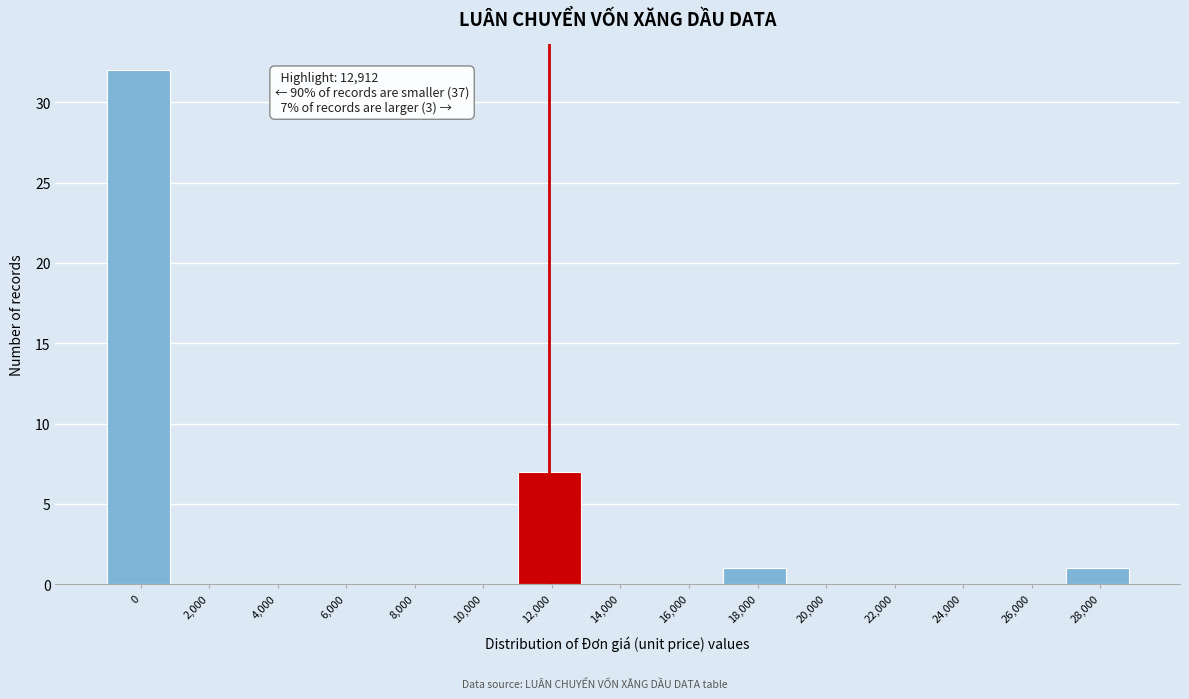

Reading left to right, transcribe all the data shown in this chart.

0=32	2,000=0	4,000=0	6,000=0	8,000=0	10,000=0	12,000=7	14,000=0	16,000=0	18,000=1	20,000=0	22,000=0	24,000=0	26,000=0	28,000=1